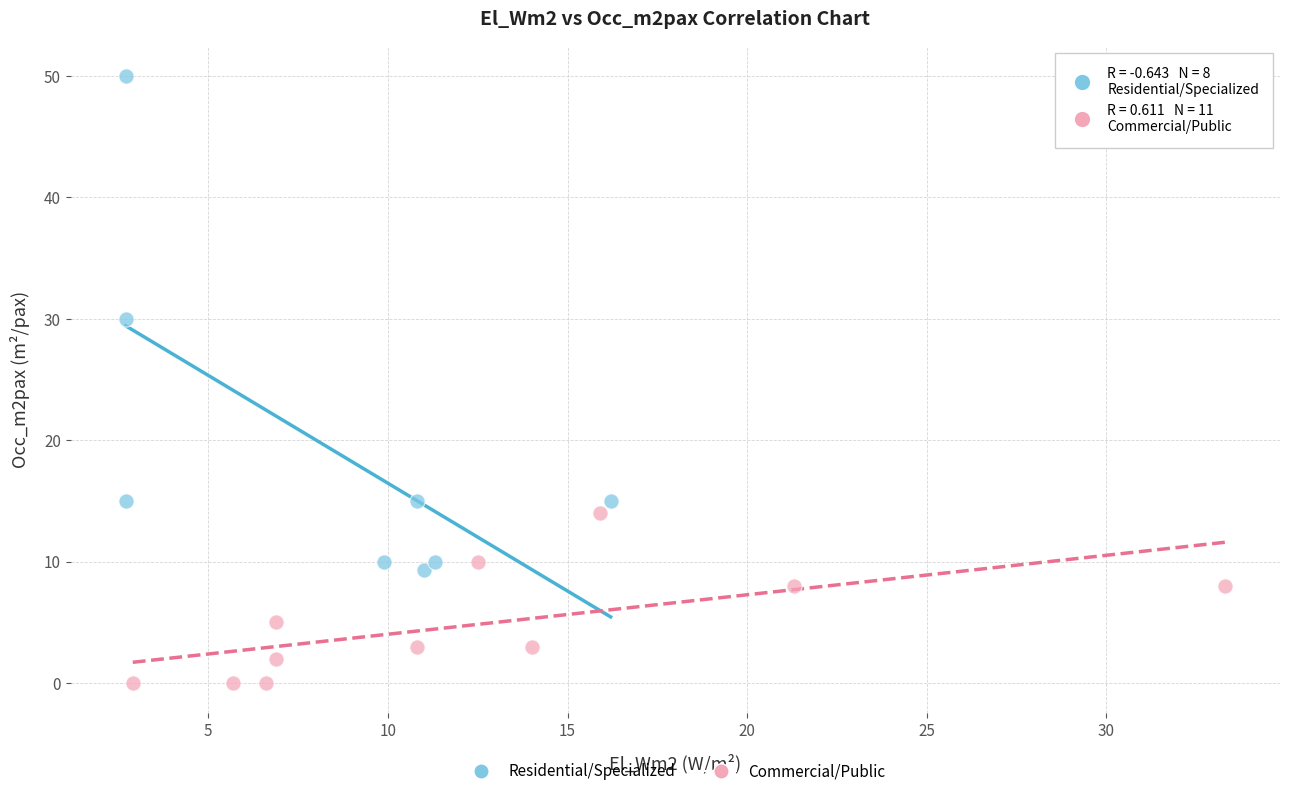

Which series reaches the maximum Y coordinate?

Residential/Specialized